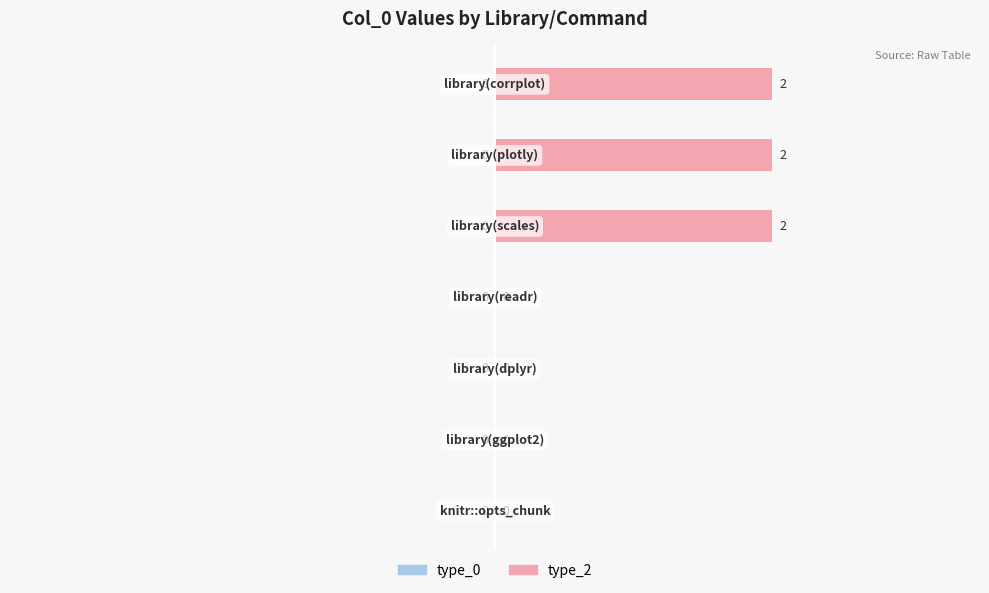

What is the sum of all values?

6